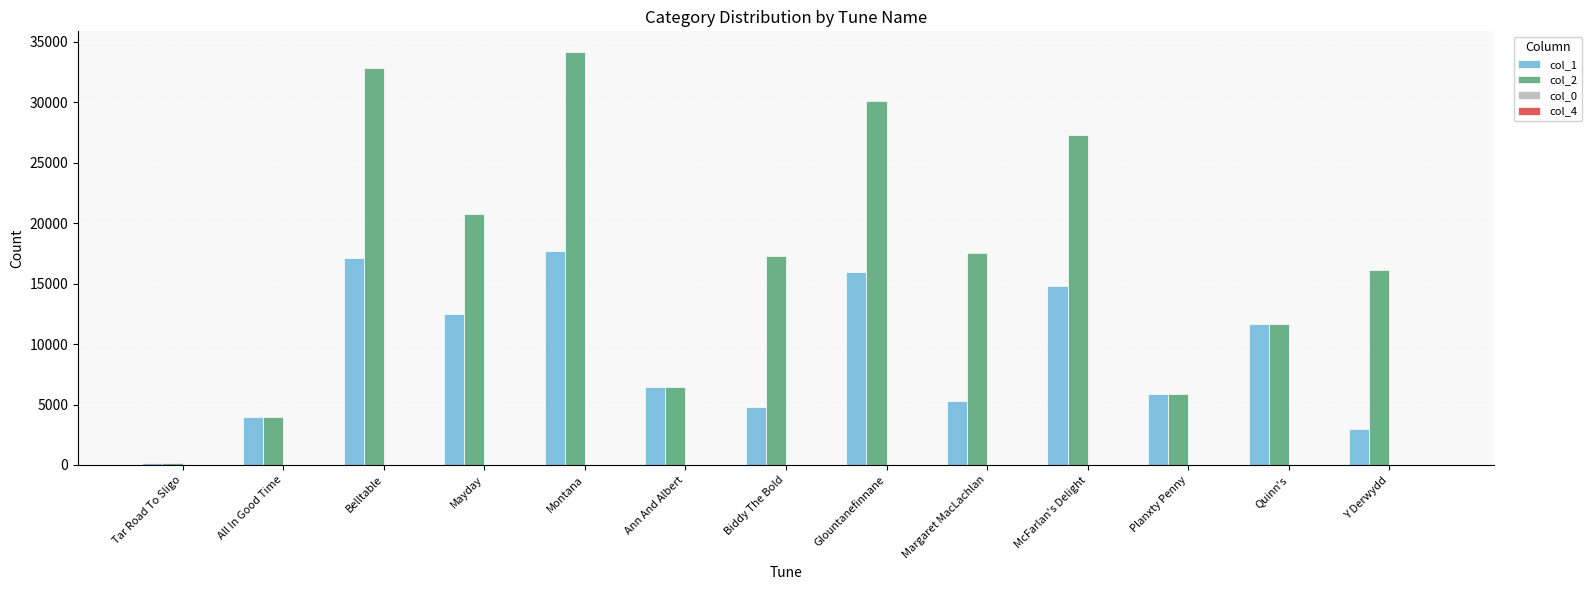

What is the highest value of the col_1 series?

17686.0